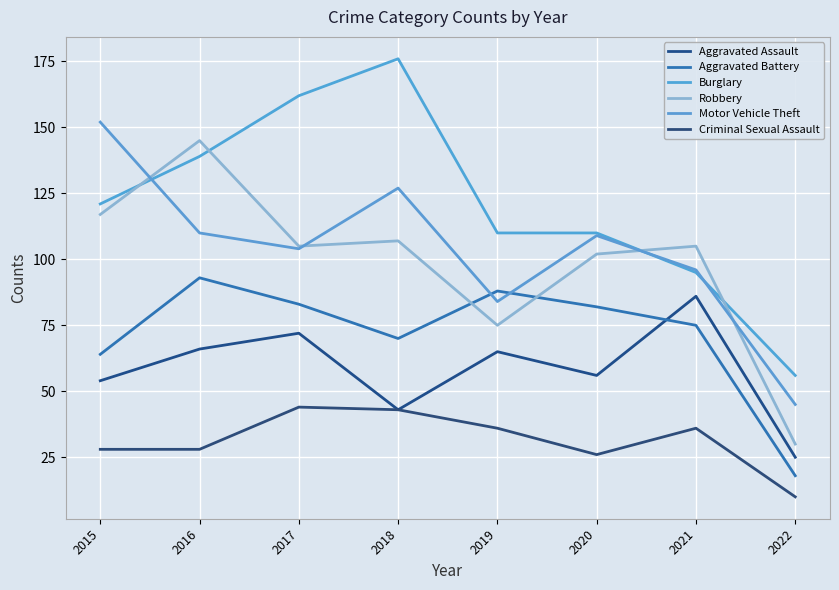

The Criminal Sexual Assault series shows 44 at 2017. True or false?

True